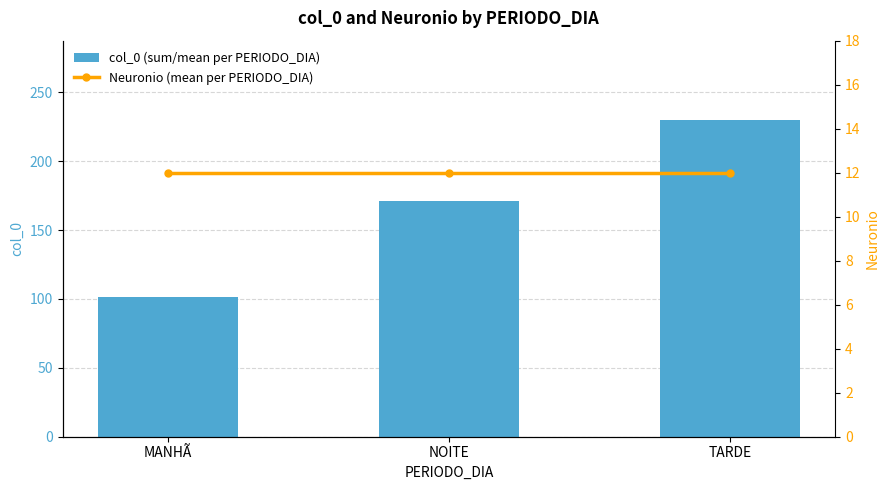

At which label is col_0 (sum/mean per PERIODO_DIA) closest to 165?

NOITE